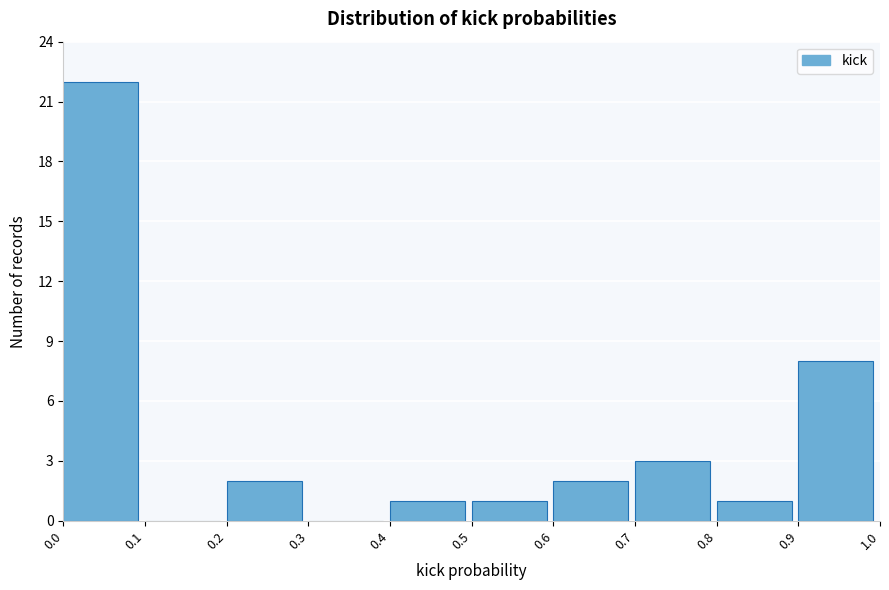

Over which range of the x-axis is the bar tallest?

0.0 to 0.1